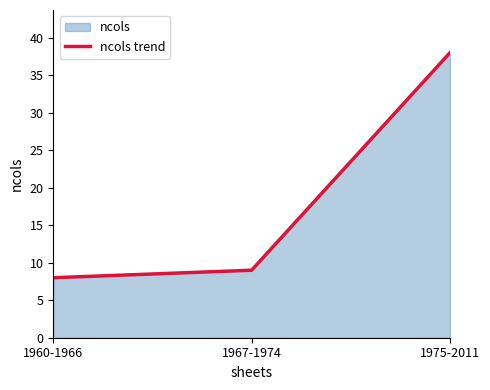

What is the label of the 3rd point from the right?

1960-1966